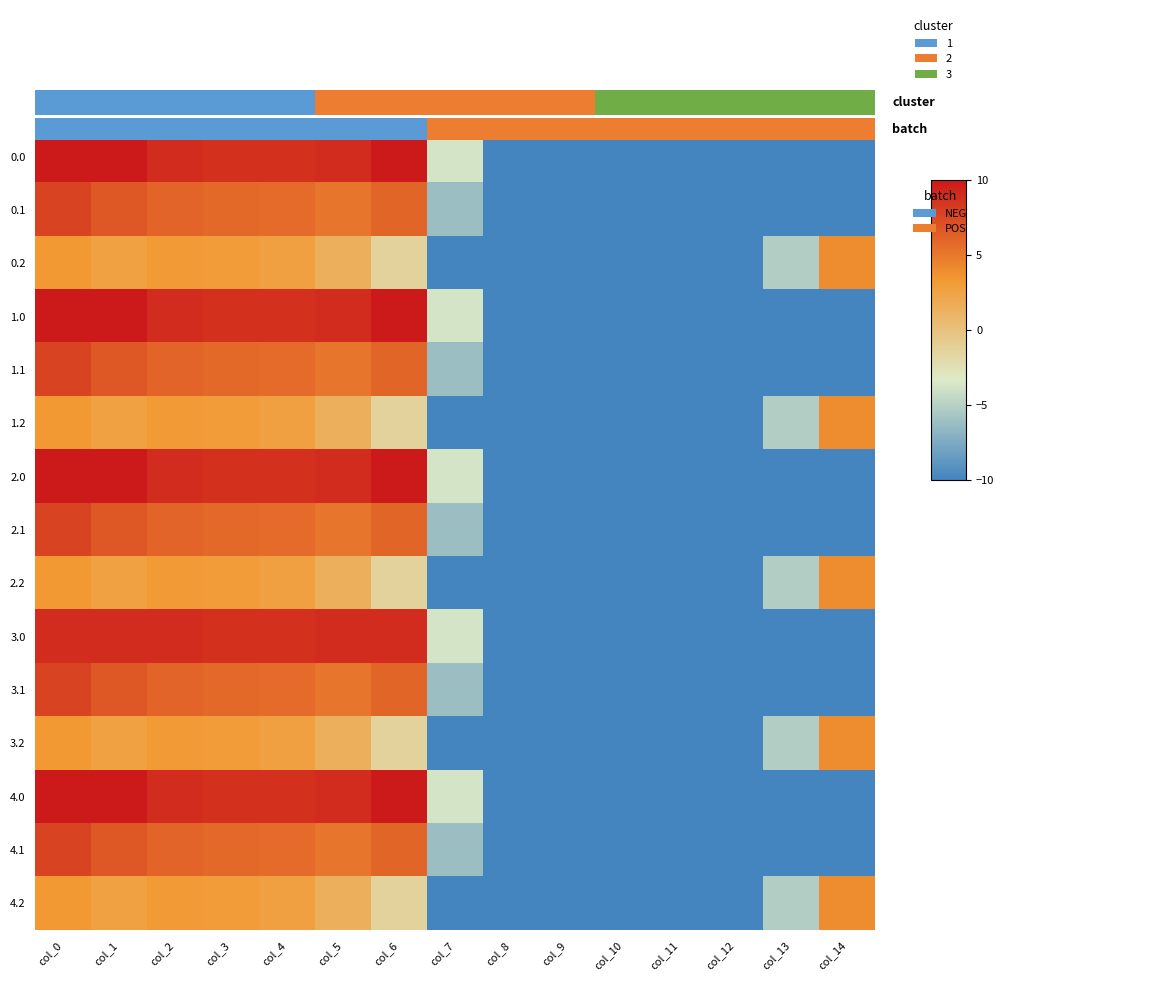

What is the approximate value of 4.0 at col_7?

-3.7